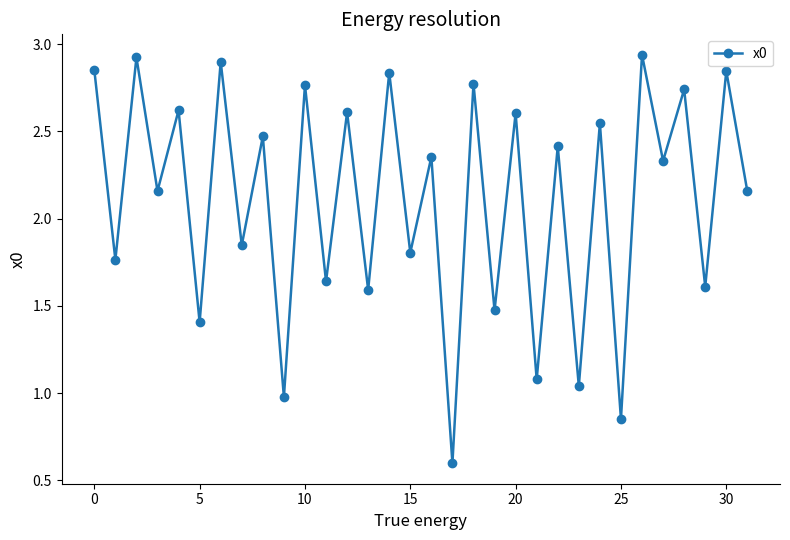

What is the minimum value shown in the chart?

0.6